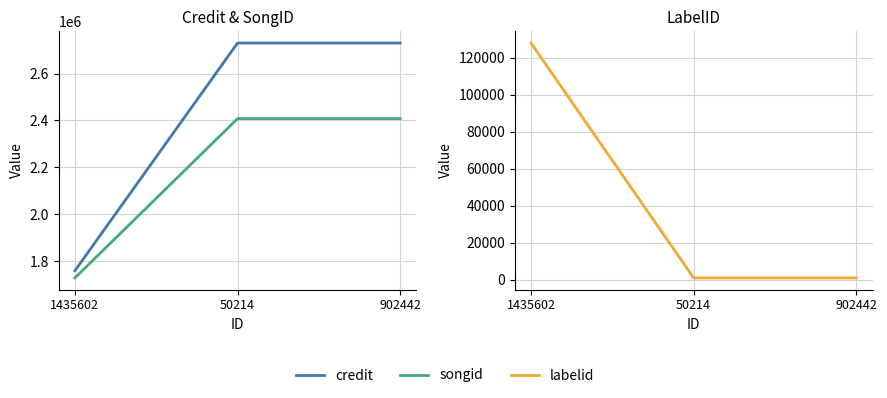

What is the value of the labelid point at the 2nd from the left?

1060